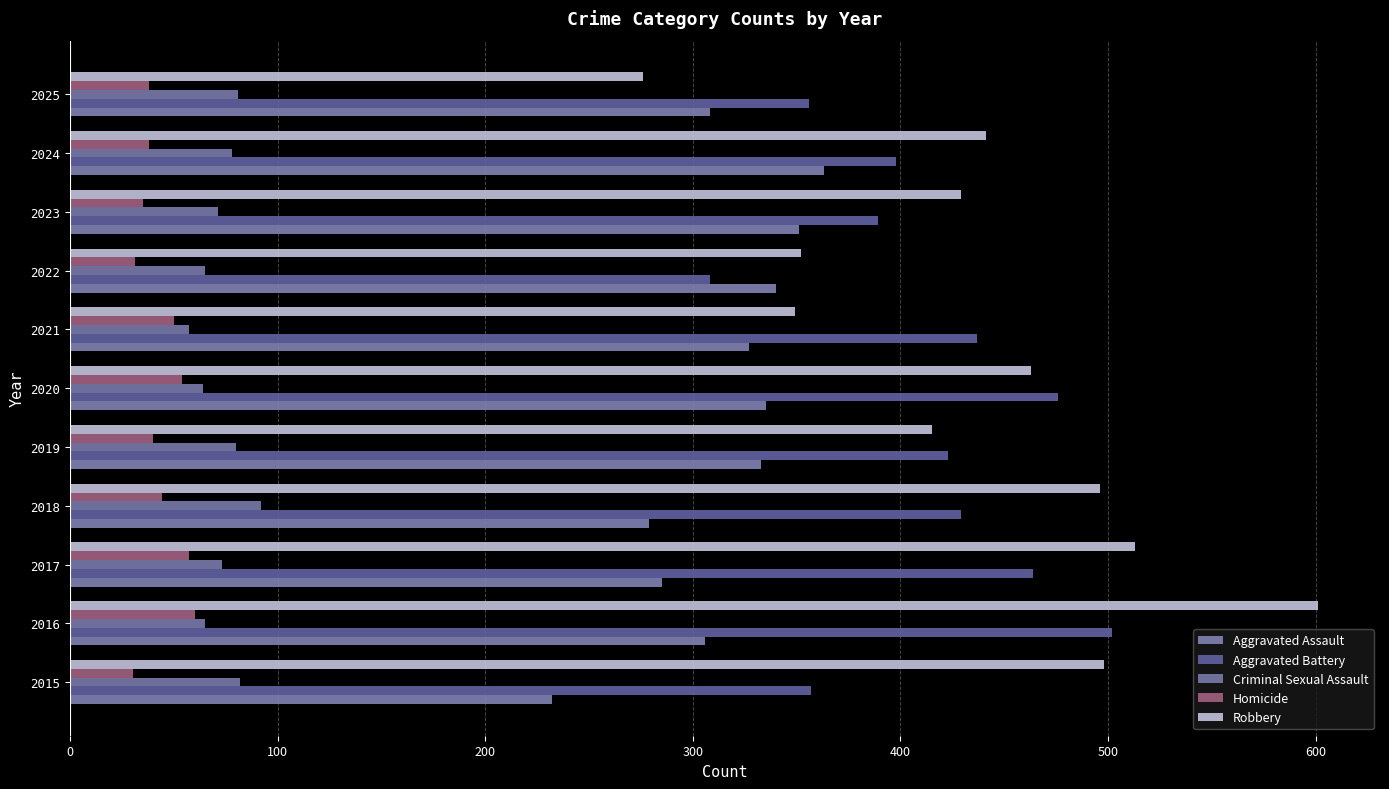

What is the difference between the maximum and minimum values in the Aggravated Battery series?

194